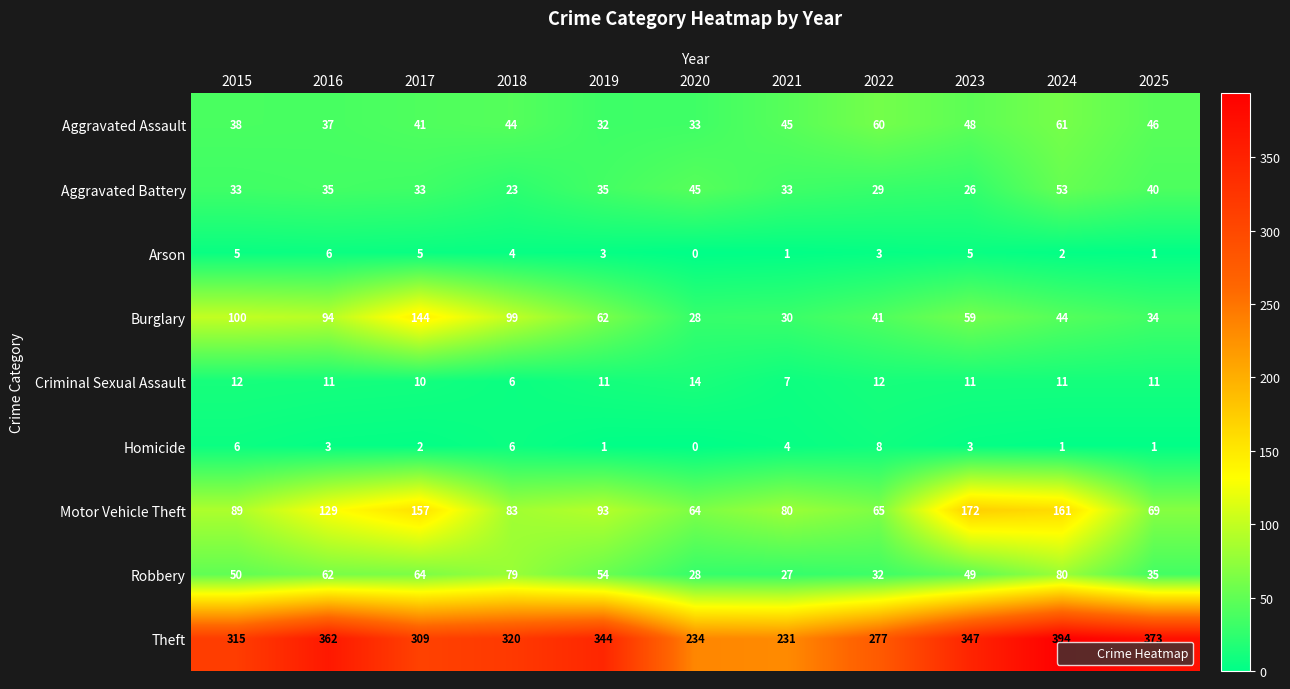

What is the sum of all Homicide values?

35